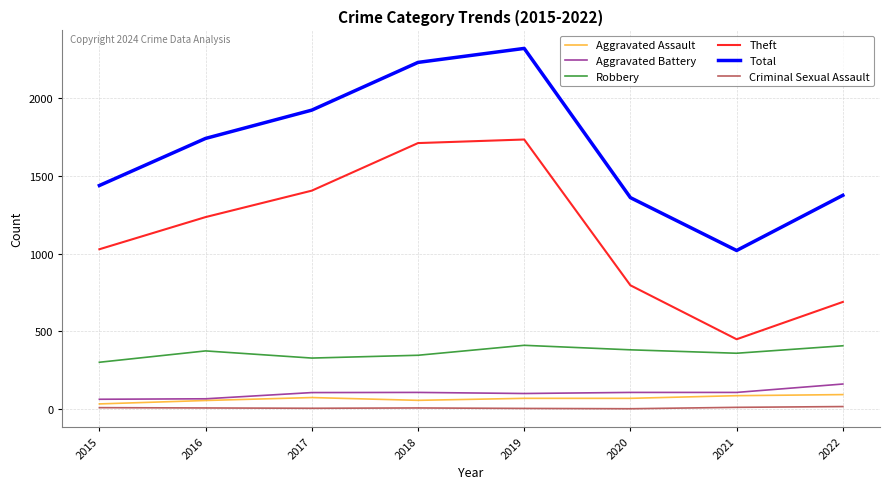

True or false: Theft and Aggravated Battery cross at least once.

False